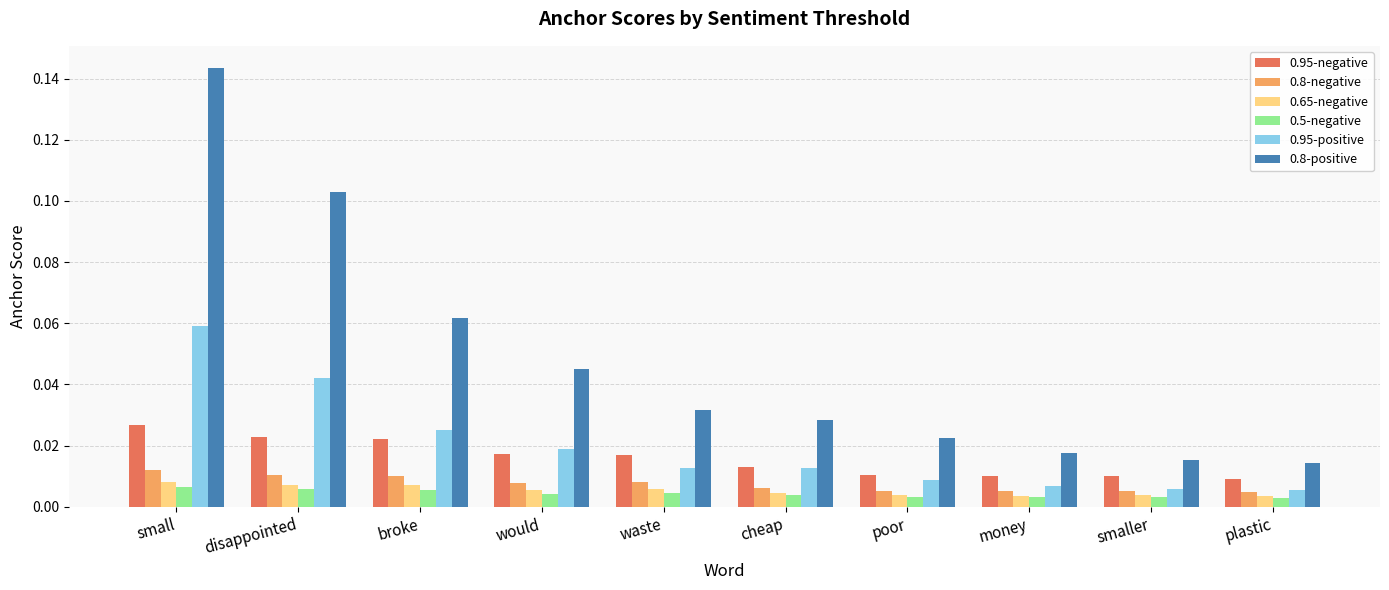

How many bars are there in each group?

6